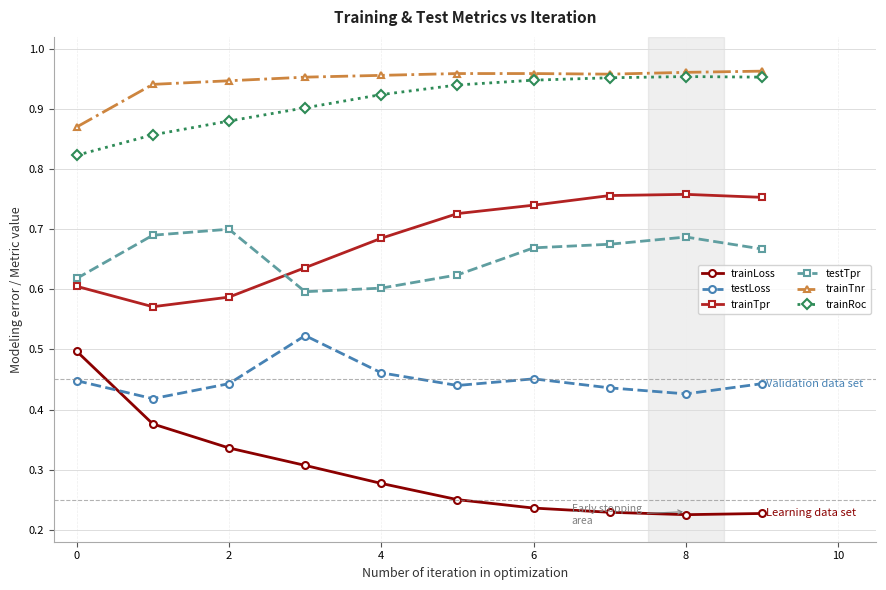

True or false: trainRoc and testTpr intersect in this chart.

False